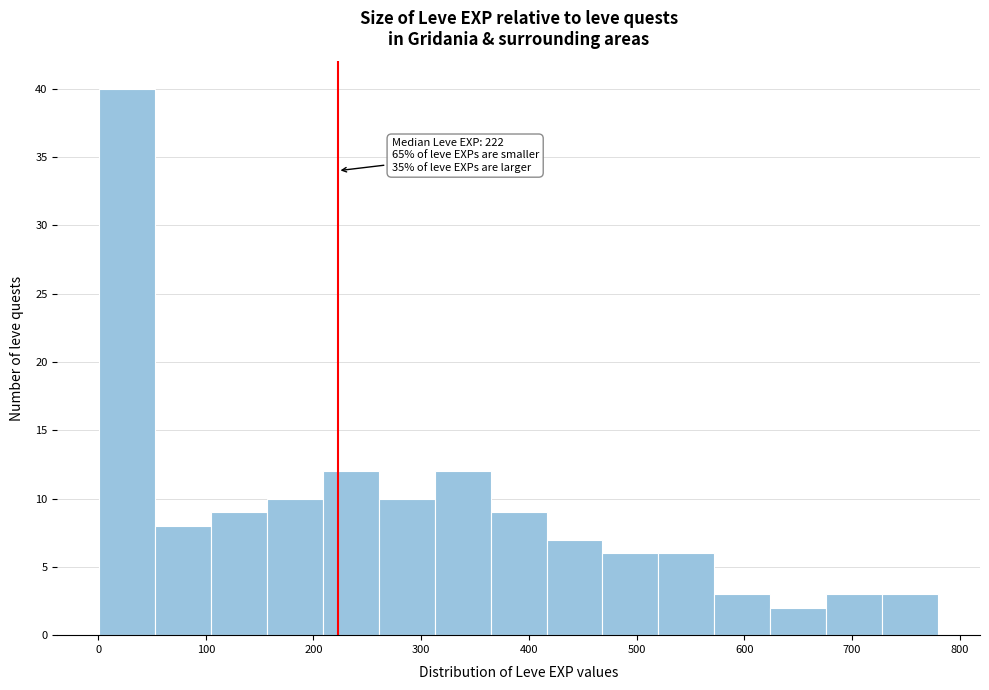

Over which range of the x-axis is the bar tallest?

0 to 50